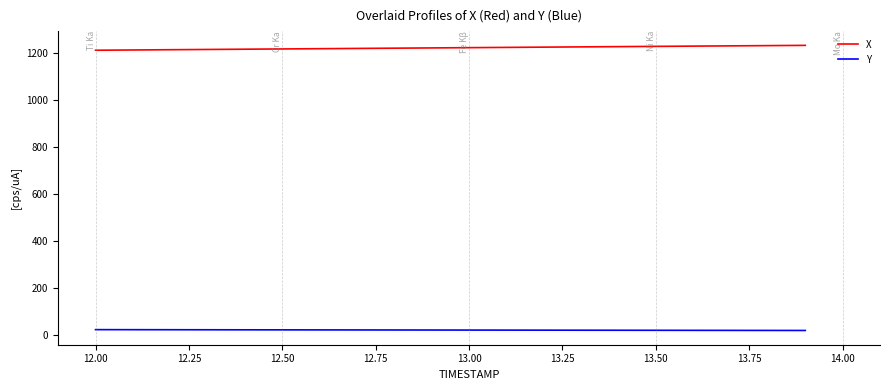

Which series has the largest total across all categories?

X